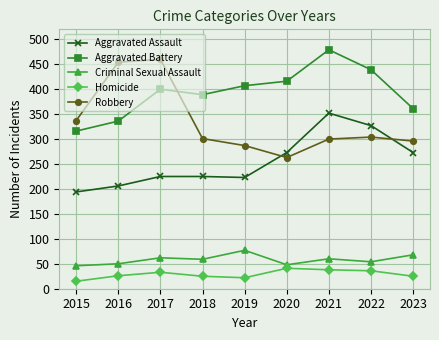

How many categories are shown in the chart?

9